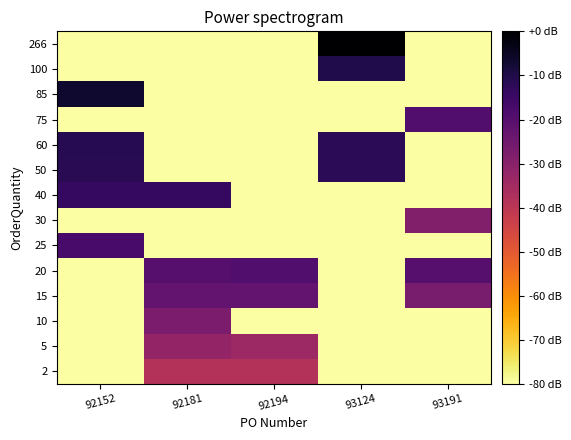

Count the number of categories in the chart.

5